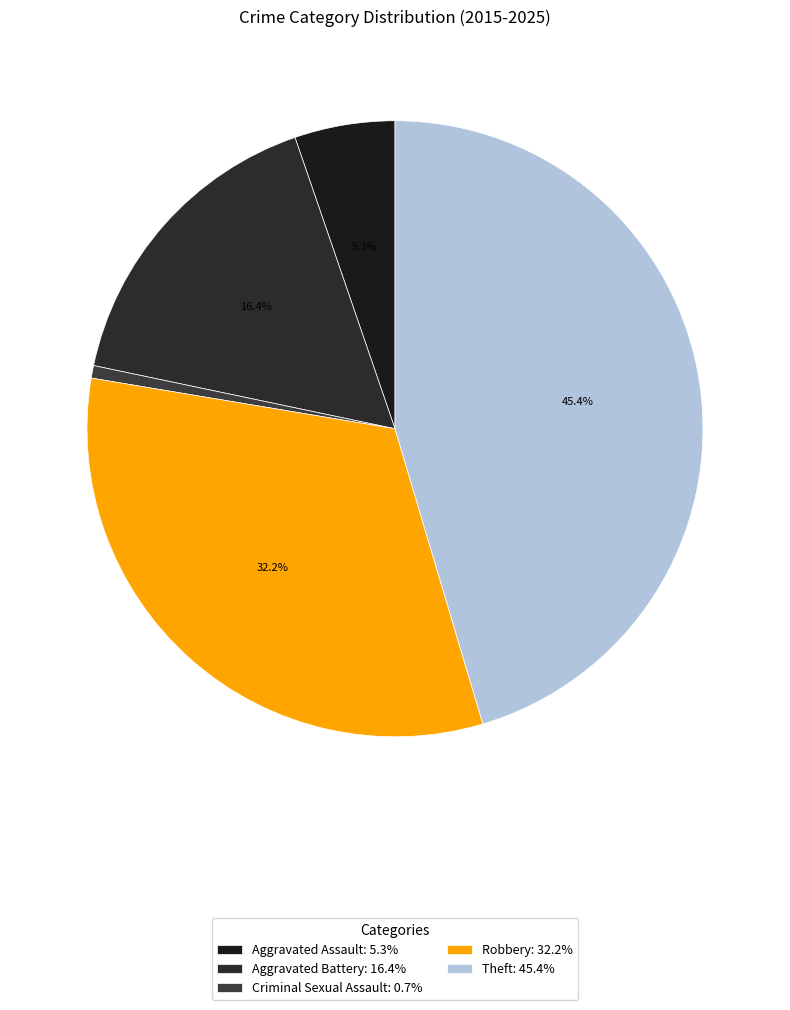

Approximately how many times larger is the value at Robbery compared to Criminal Sexual Assault?

49.0